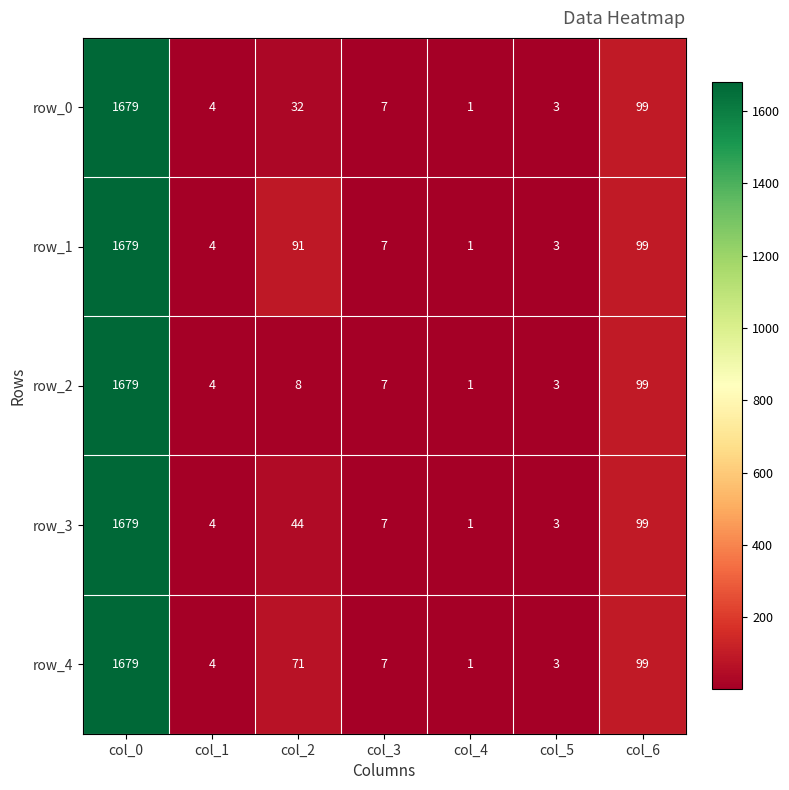

Read the row_4 value at col_3.

7